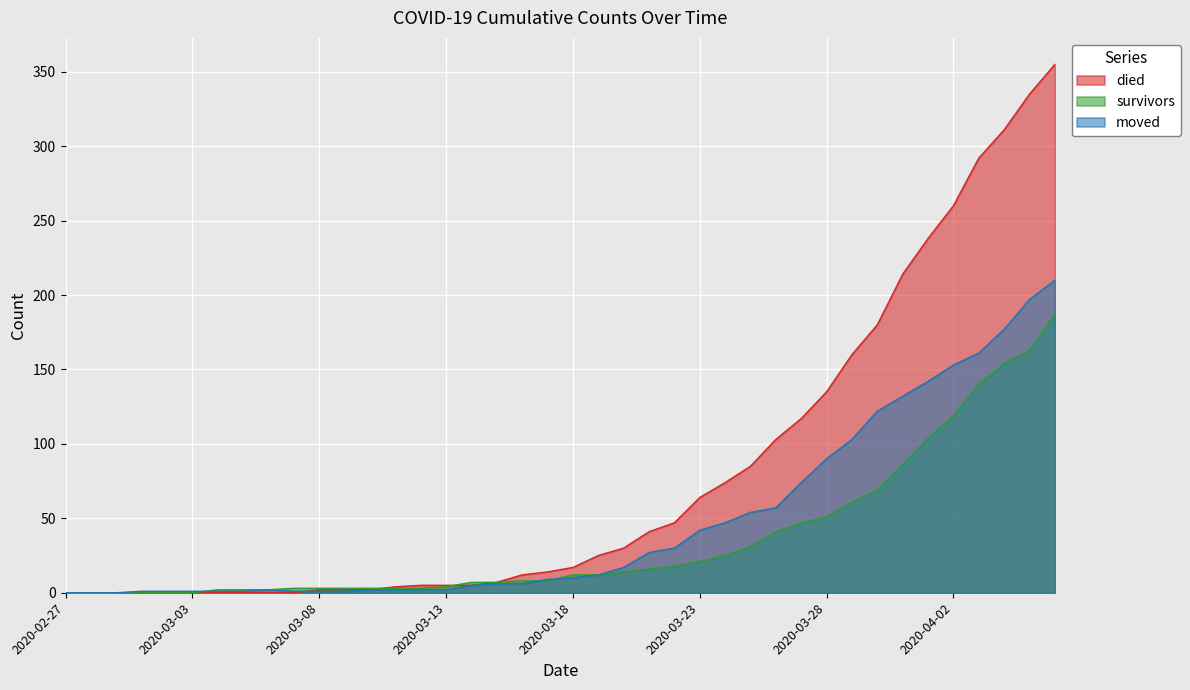

What is the total value across all series at 2020-03-25?

170